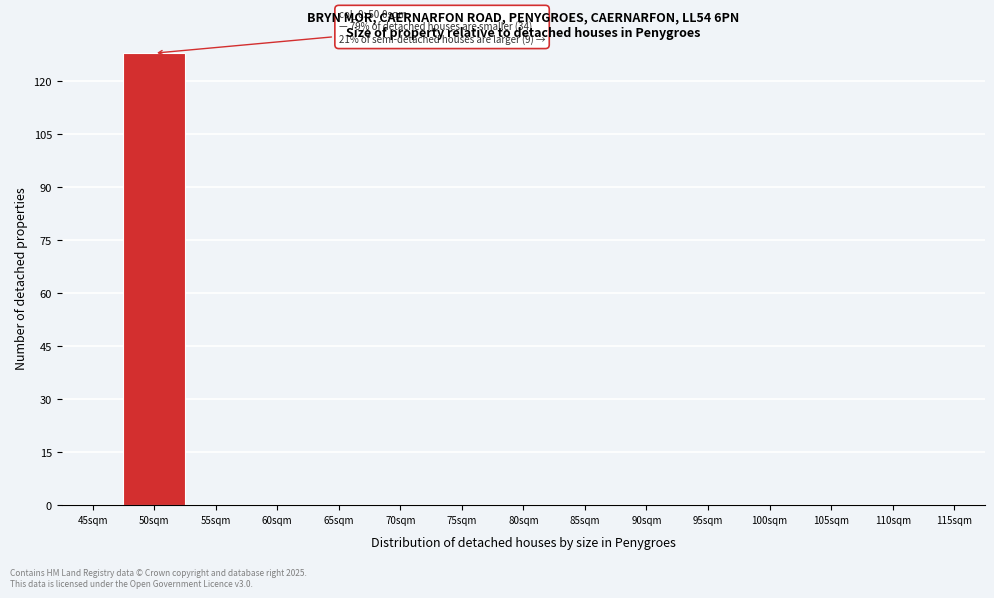

Reading left to right, transcribe all the data shown in this chart.

45sqm=0	50sqm=128	55sqm=0	60sqm=0	65sqm=0	70sqm=0	75sqm=0	80sqm=0	85sqm=0	90sqm=0	95sqm=0	100sqm=0	105sqm=0	110sqm=0	115sqm=0